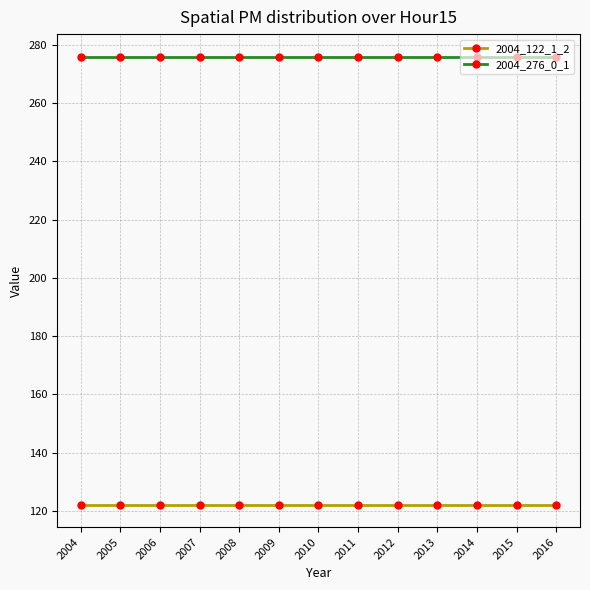

How many lines are shown in the chart?

2